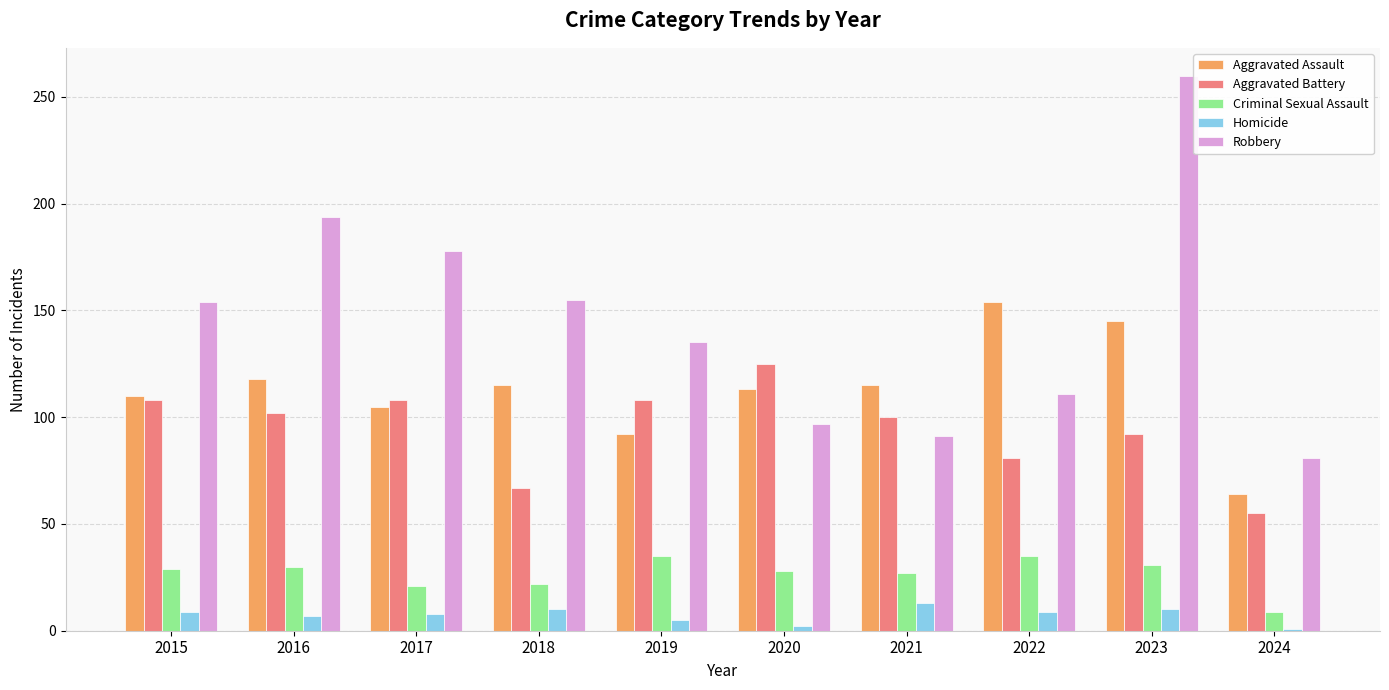

What is the sum of all Aggravated Battery values?

946